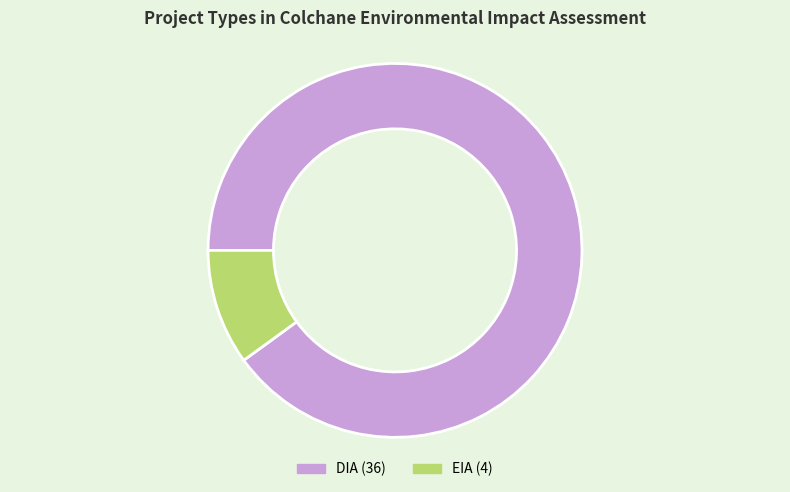

How many segments does this pie chart have?

2